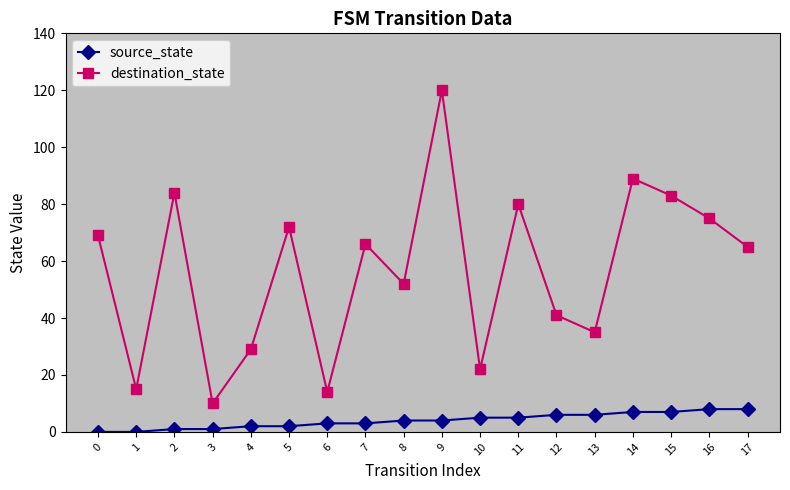

What are all the series names shown in the legend?

source_state, destination_state